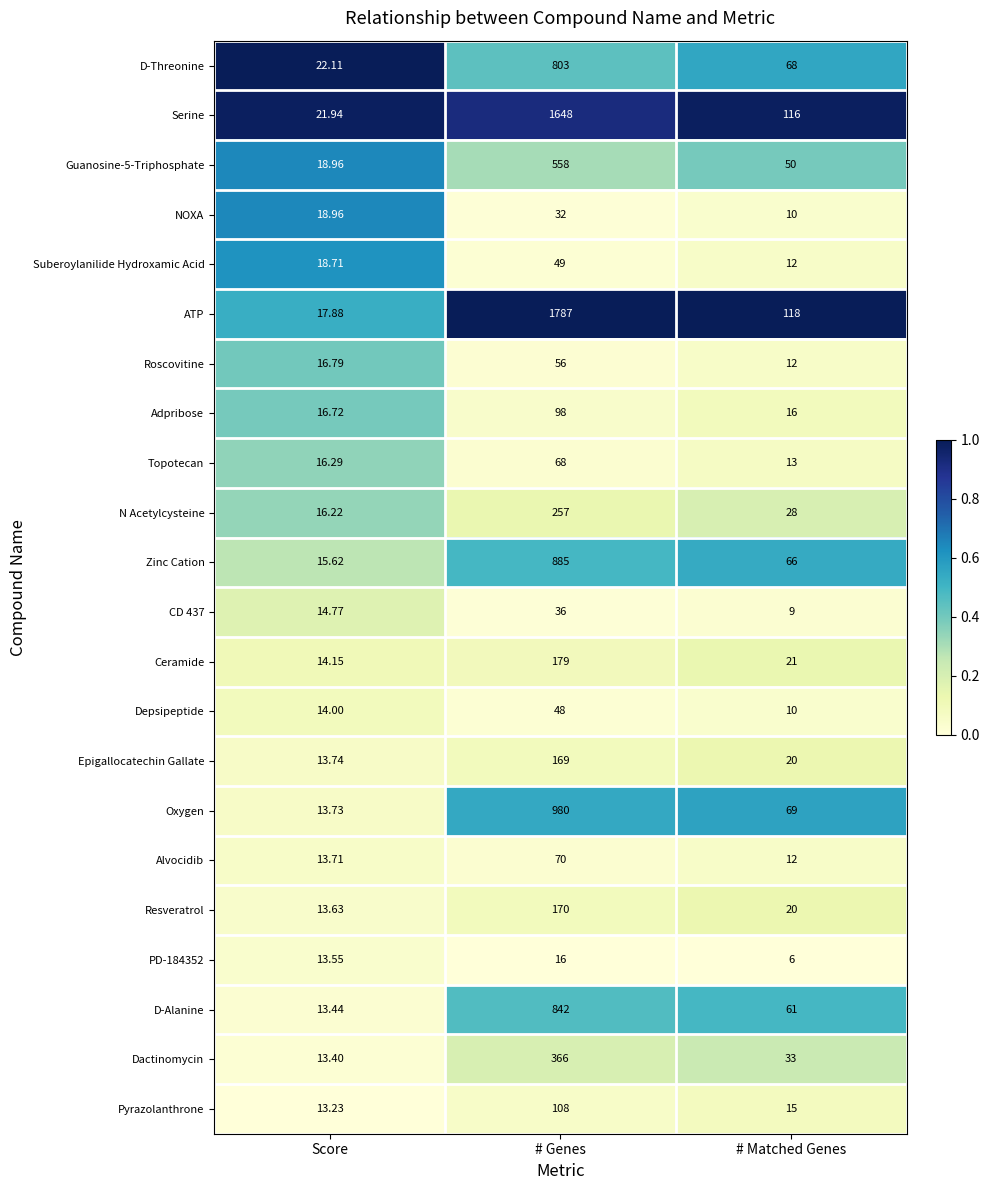

Where is PD-184352 nearest to the value 11?

Score